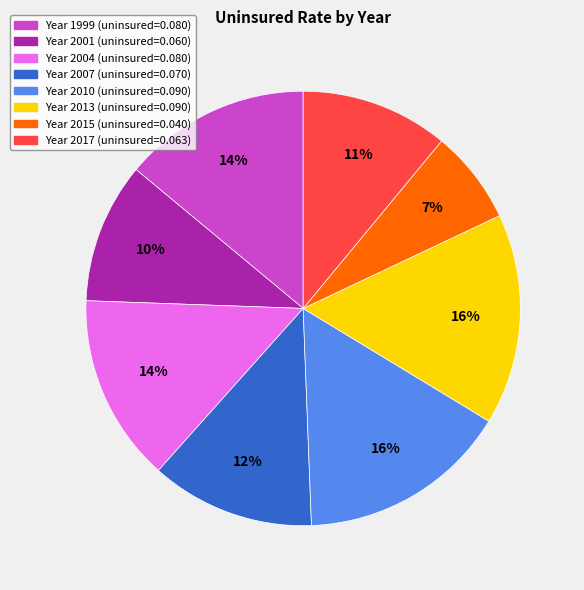

To the nearest percent, what is the difference between the largest and smallest slice percentages?

9%